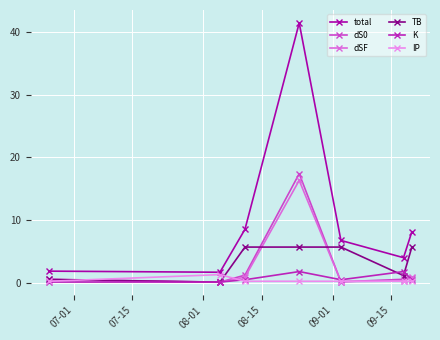

What is the greatest value displayed?

41.5